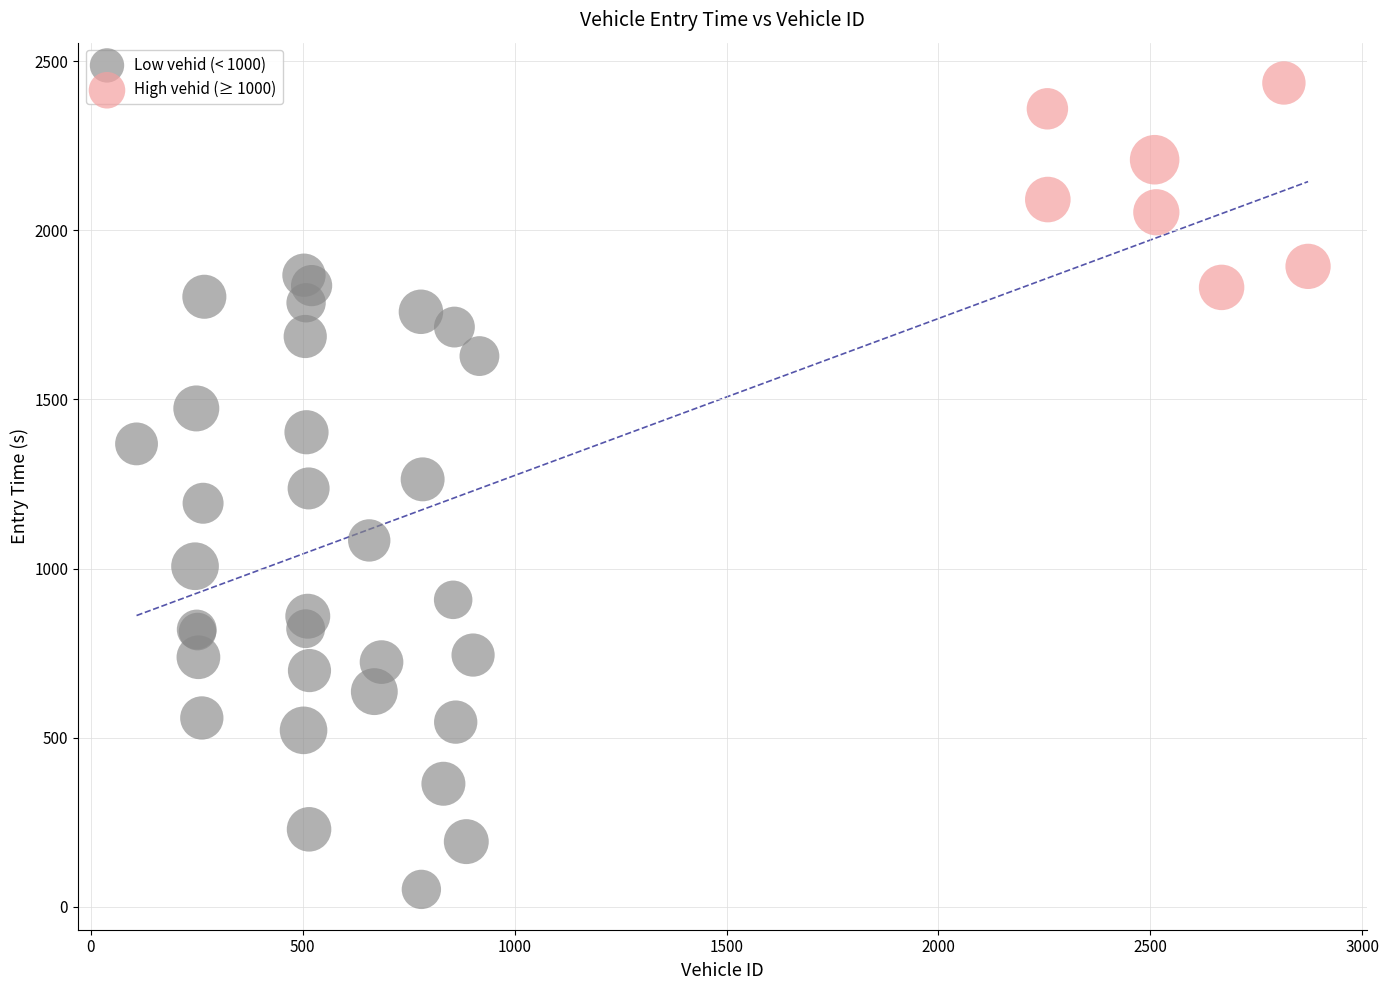

Which series reaches the maximum Y coordinate?

High vehid (≥ 1000)